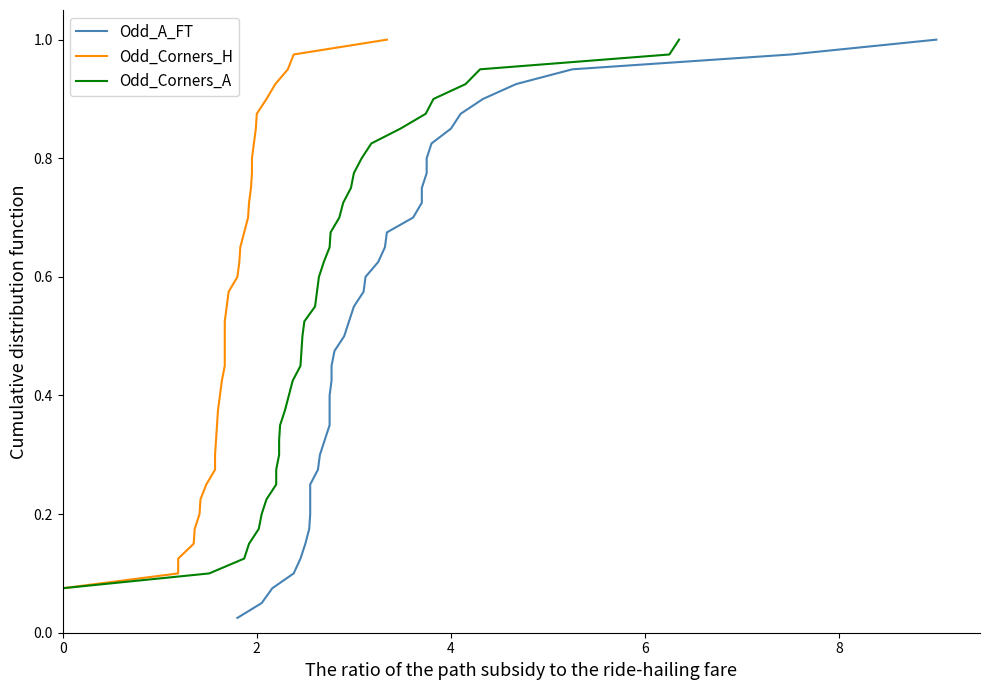

True or false: Odd_Corners_H has more than 1 interior local peaks.

False